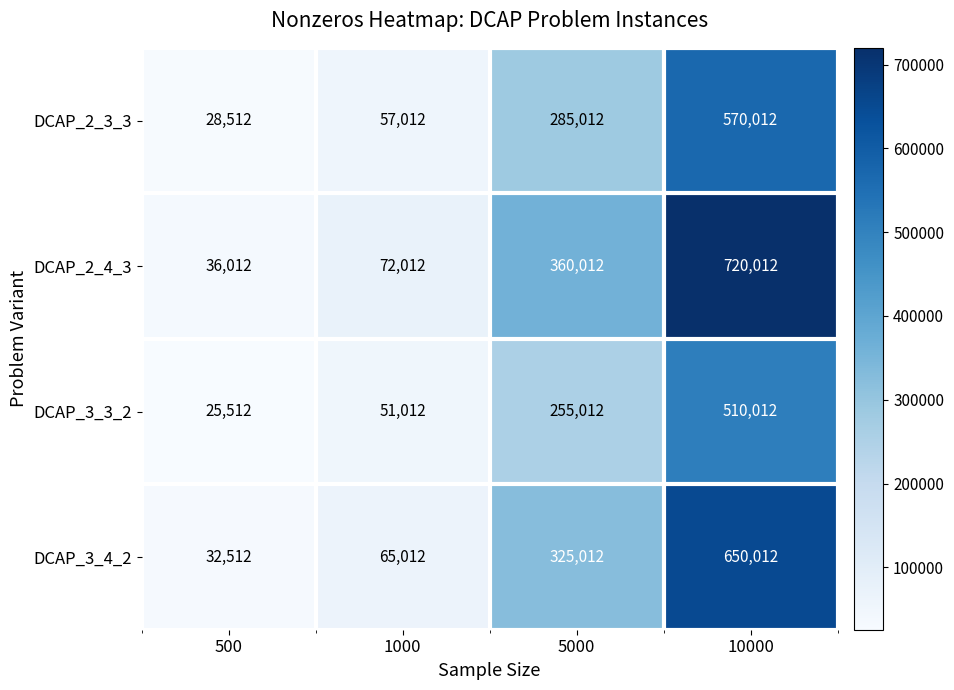

Is the value of DCAP_3_3_2 at 10000 greater than the value of DCAP_2_3_3 at 1000?

Yes